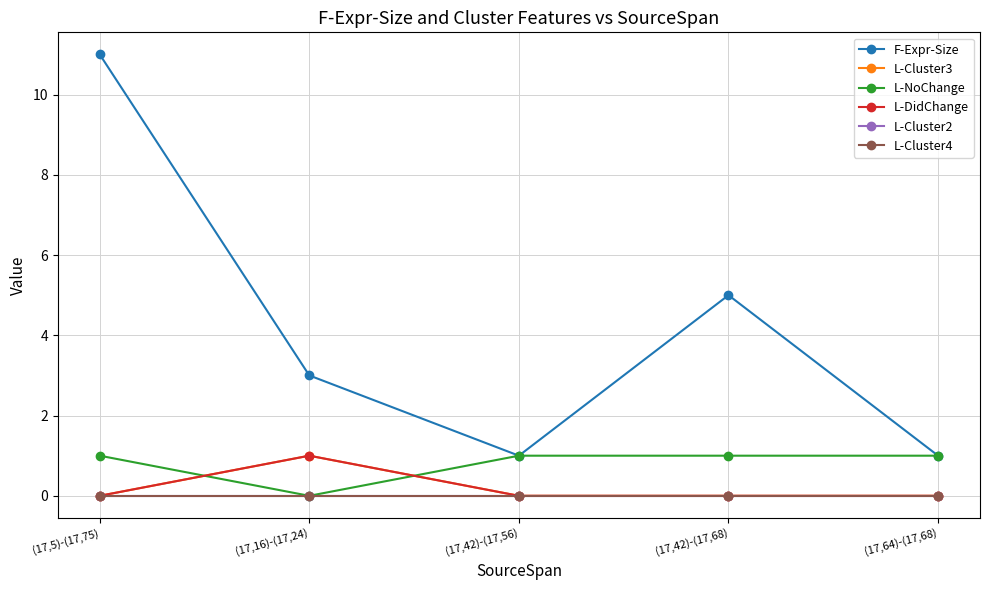

Is this an area chart (filled region under the line)?

No